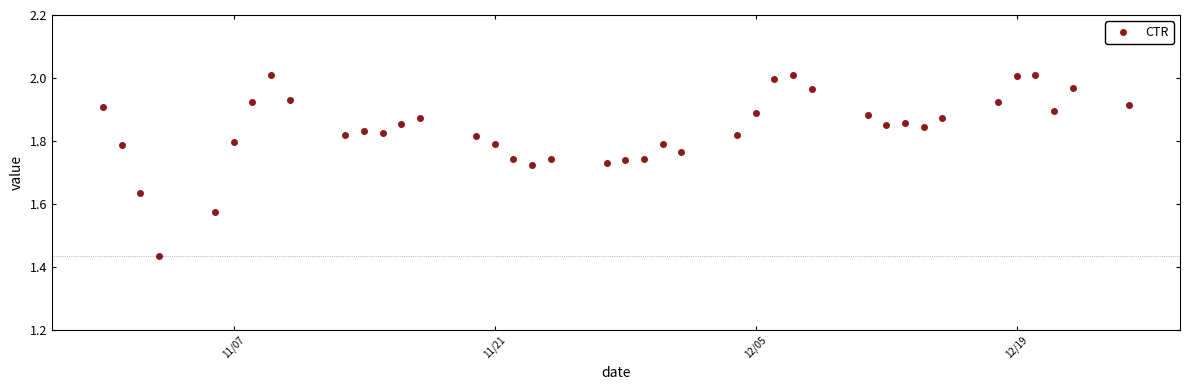

Is this an area chart (filled region under the line)?

No